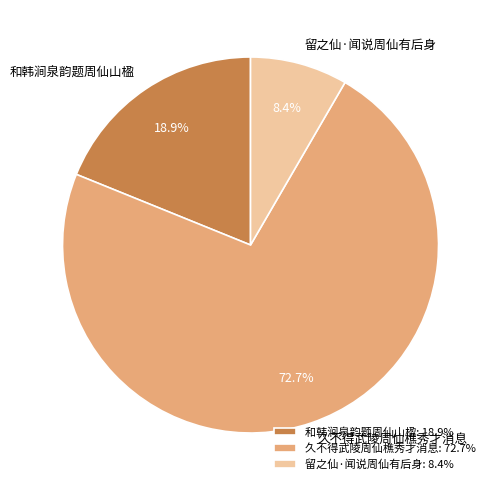

To the nearest percent, what is the difference between the 久不得武陵周仙樵秀才消息 and 留之仙·闻说周仙有后身 slice percentages?

64%